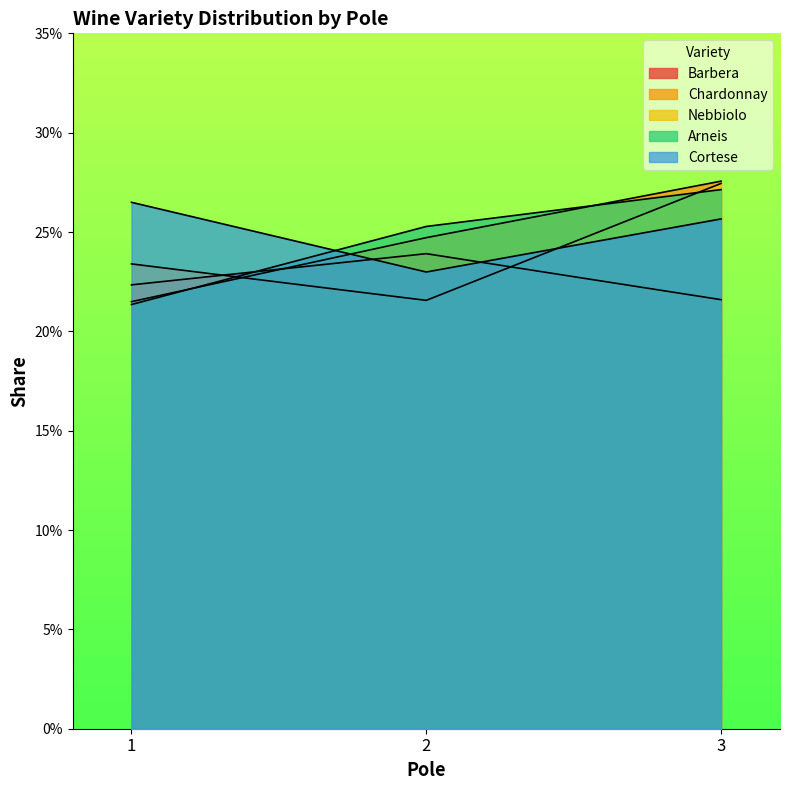

Rank the categories by Cortese value from highest to lowest.

1, 3, 2